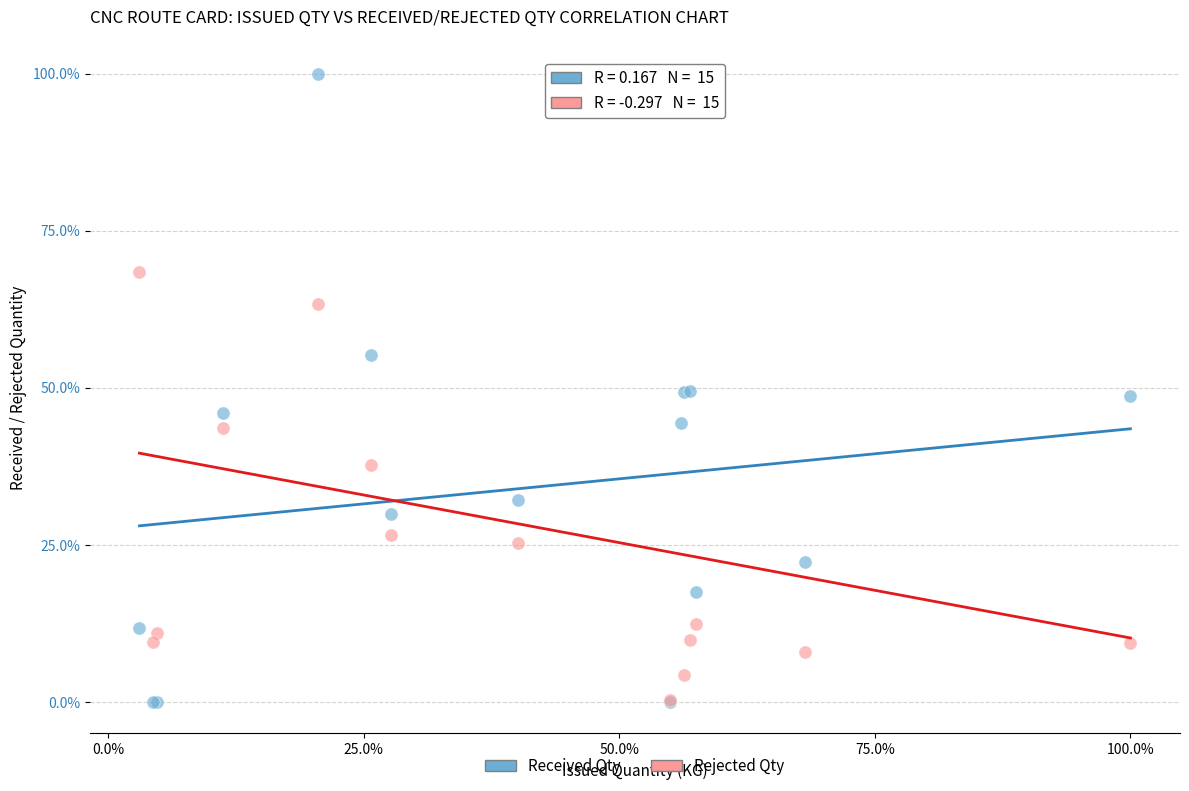

What are all the series names shown in the legend?

Received Qty, Rejected Qty